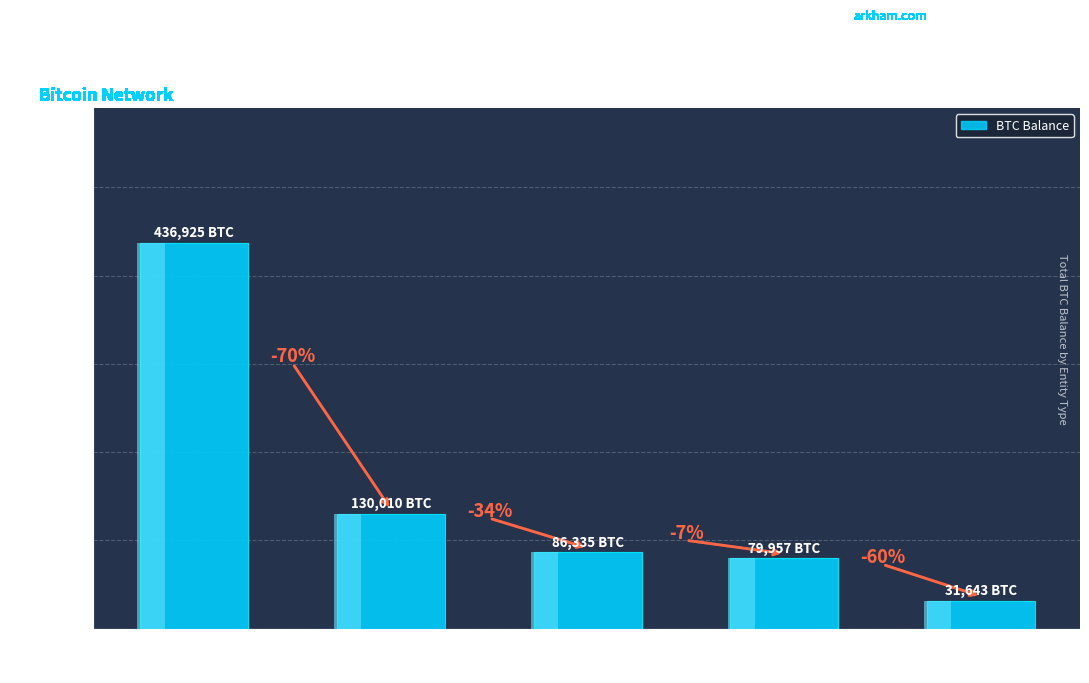

What is the difference between the maximum and minimum values?

405281.5